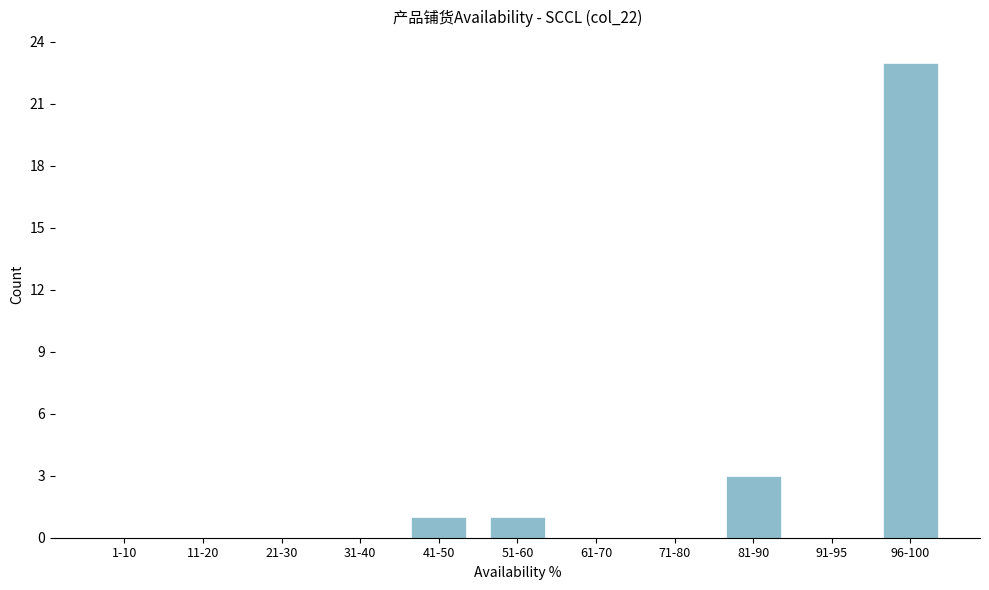

Reading left to right, transcribe all the data shown in this chart.

1-10=0	11-20=0	21-30=0	31-40=0	41-50=1	51-60=1	61-70=0	71-80=0	81-90=3	91-95=0	96-100=23